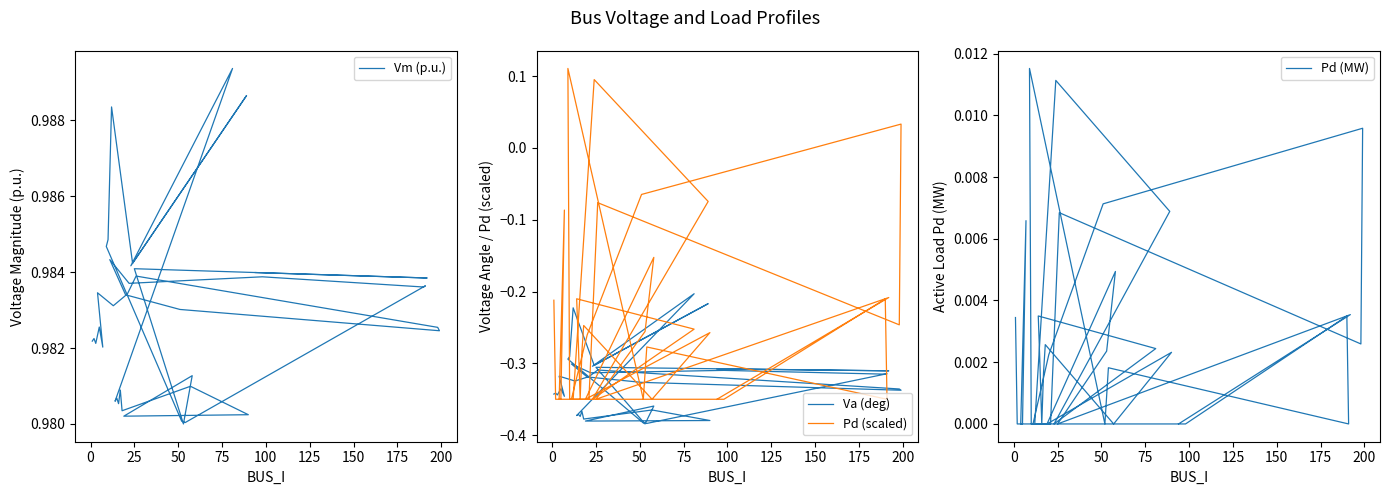

What is the difference between the maximum and minimum values in the Va (deg) series?

0.2